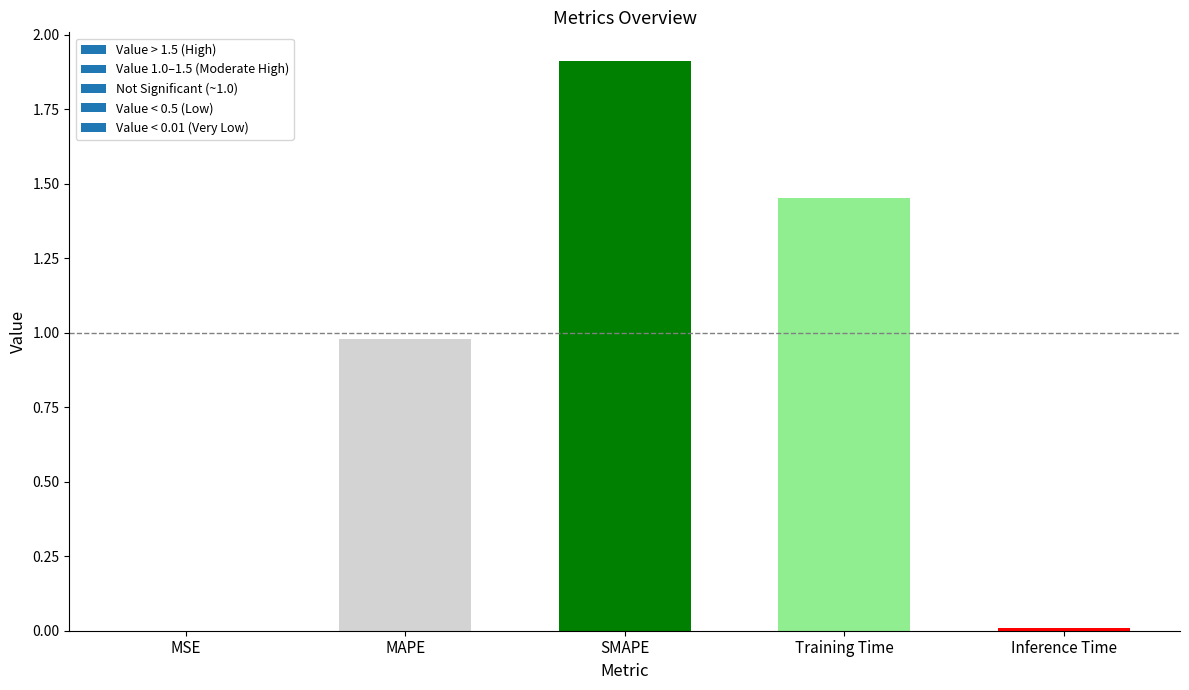

Are the bars horizontal?

No